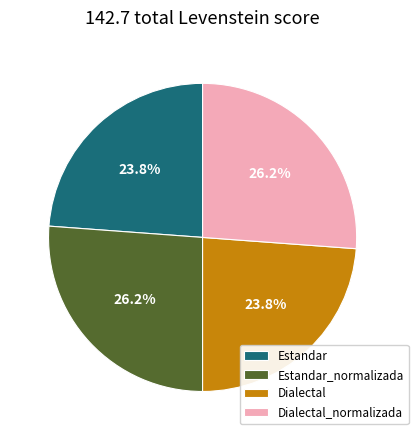

What percentage is NOT represented by Estandar_normalizada?

73.8%